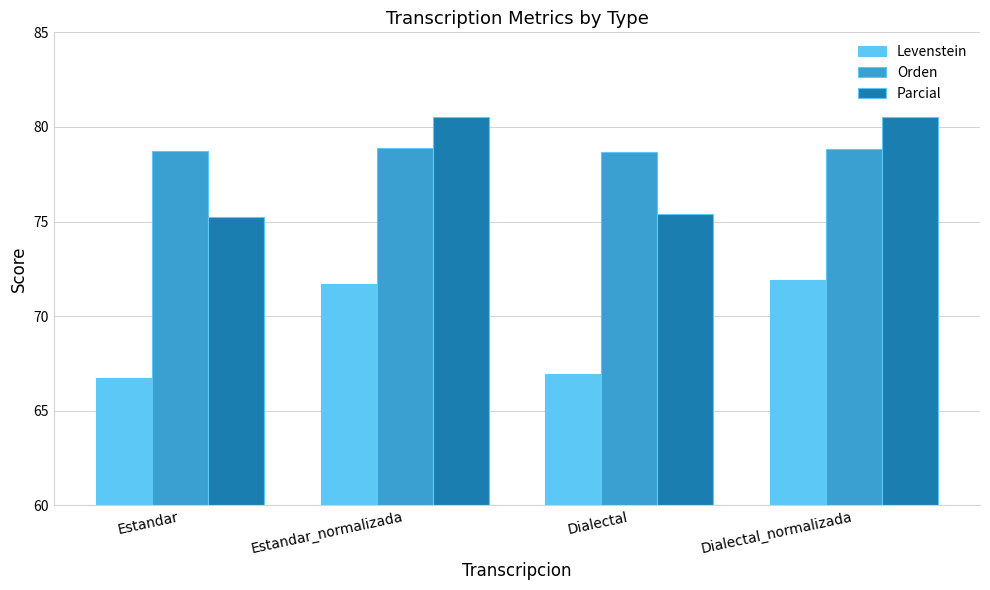

What value does the Levenstein series have at Dialectal?

66.9